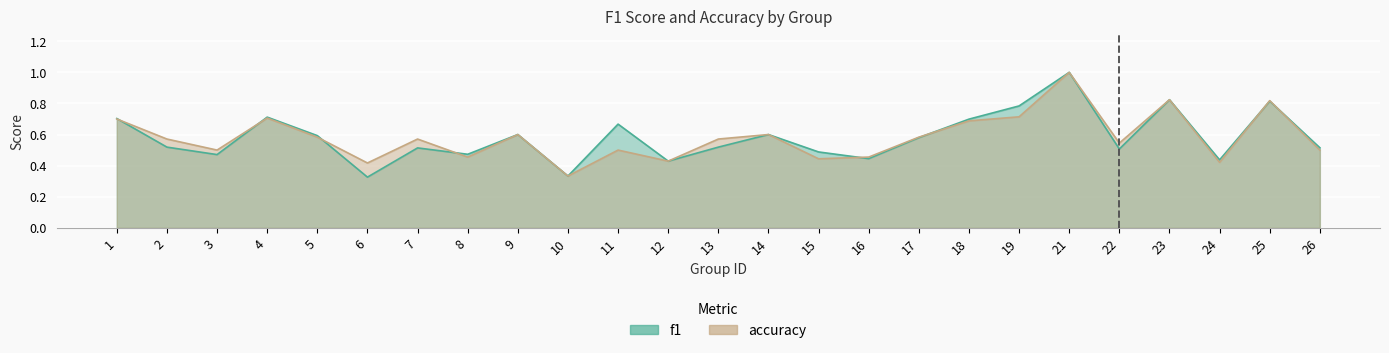

What is the sum of the f1 values at 23 and 22?

1.3